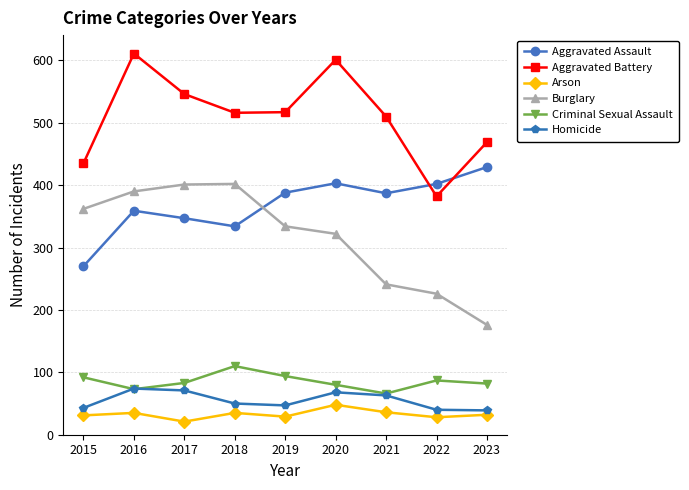

At how many categories does at least one series exceed 594?

2